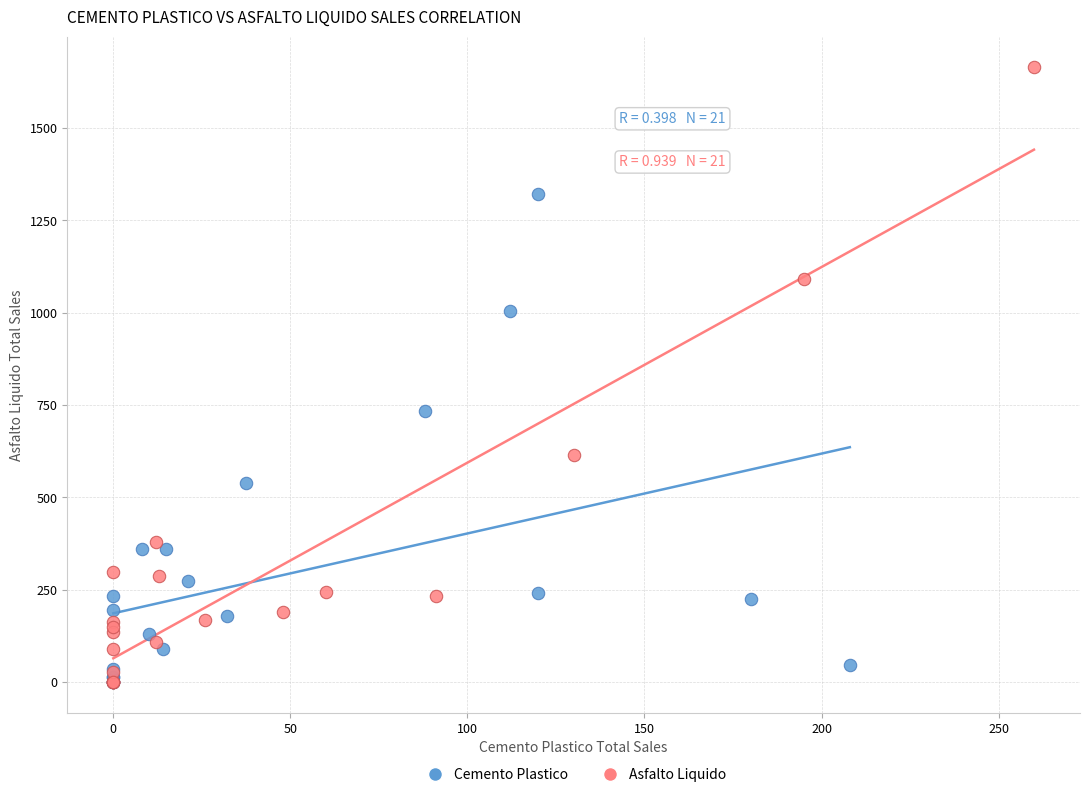

Which series contains the highest Y value?

Asfalto Liquido